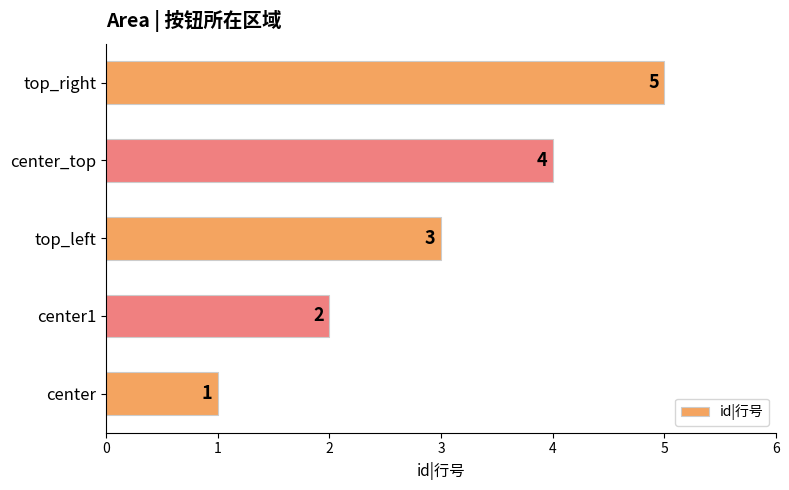

The value at top_right is 5. True or false?

True